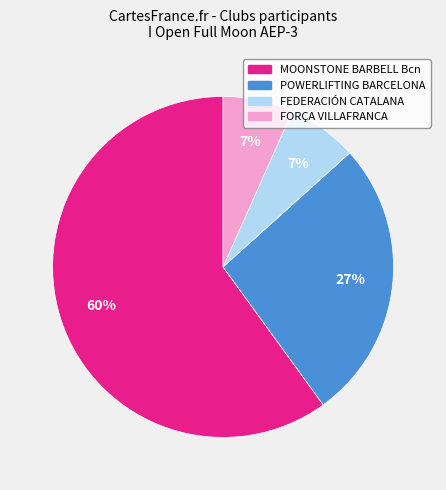

Is there any slice that represents more than half of the pie?

Yes